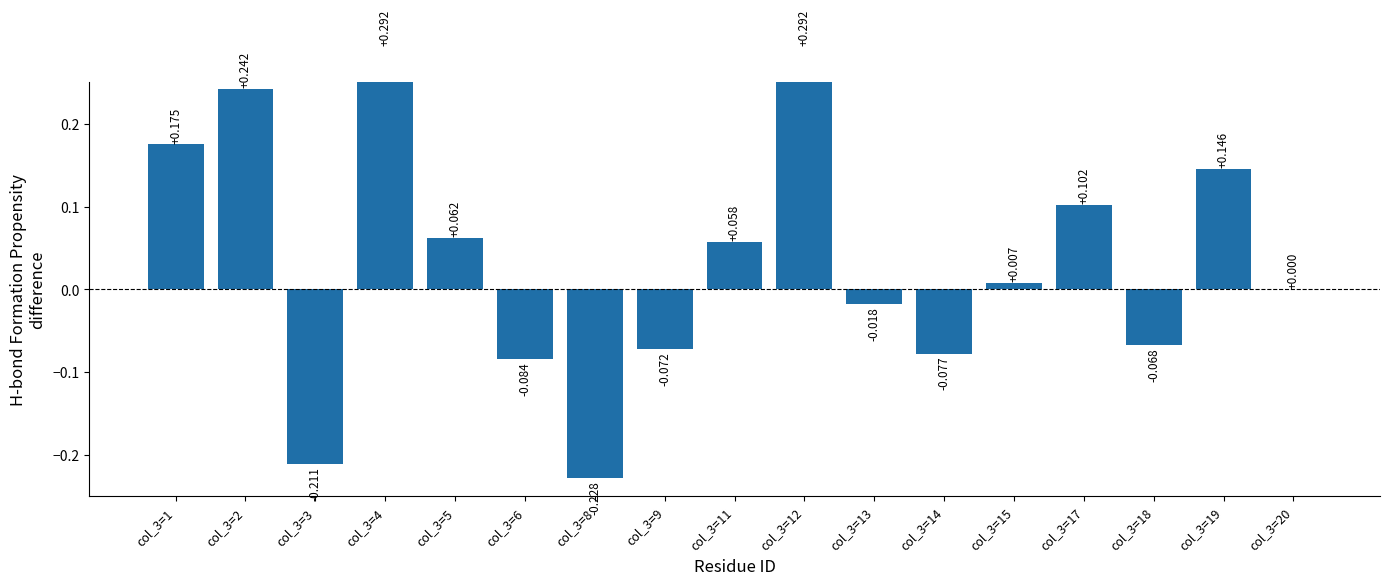

What is the sum of all values?

0.6